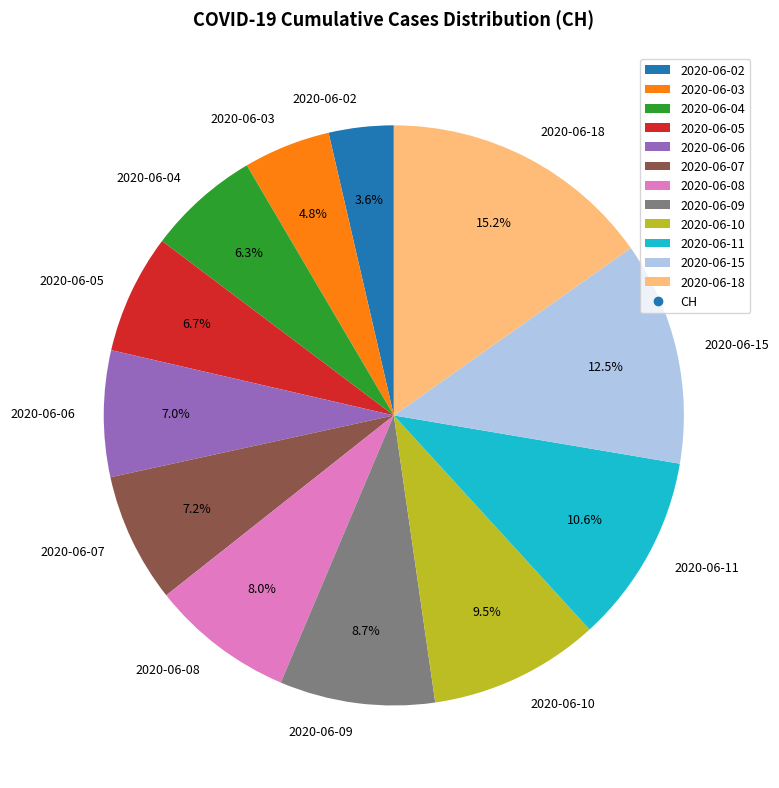

How many slices are in this pie chart?

12